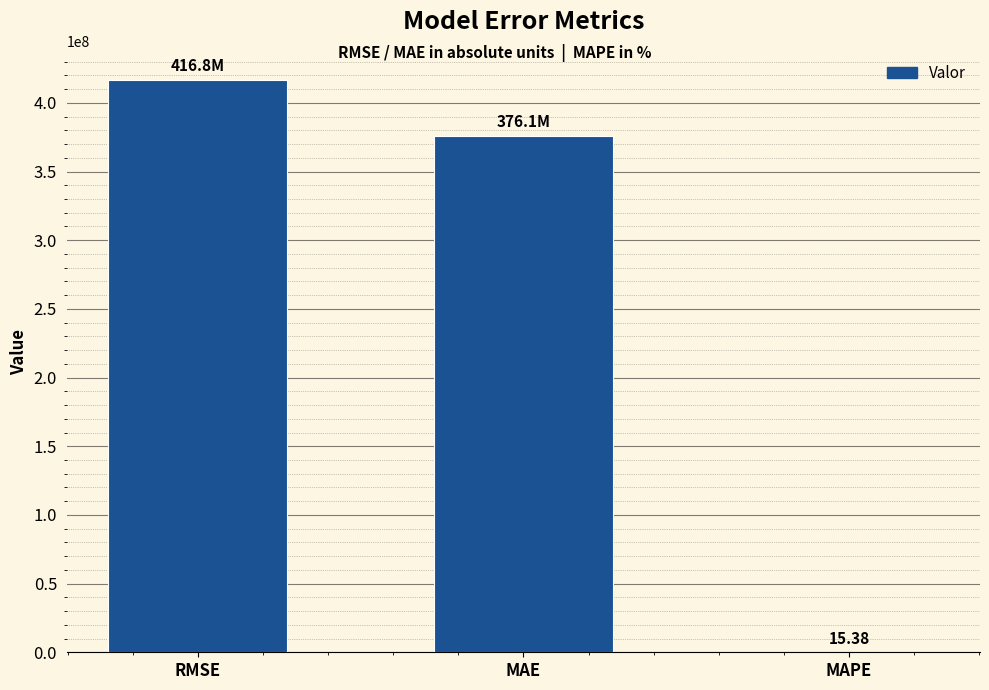

Are the bars horizontal?

No